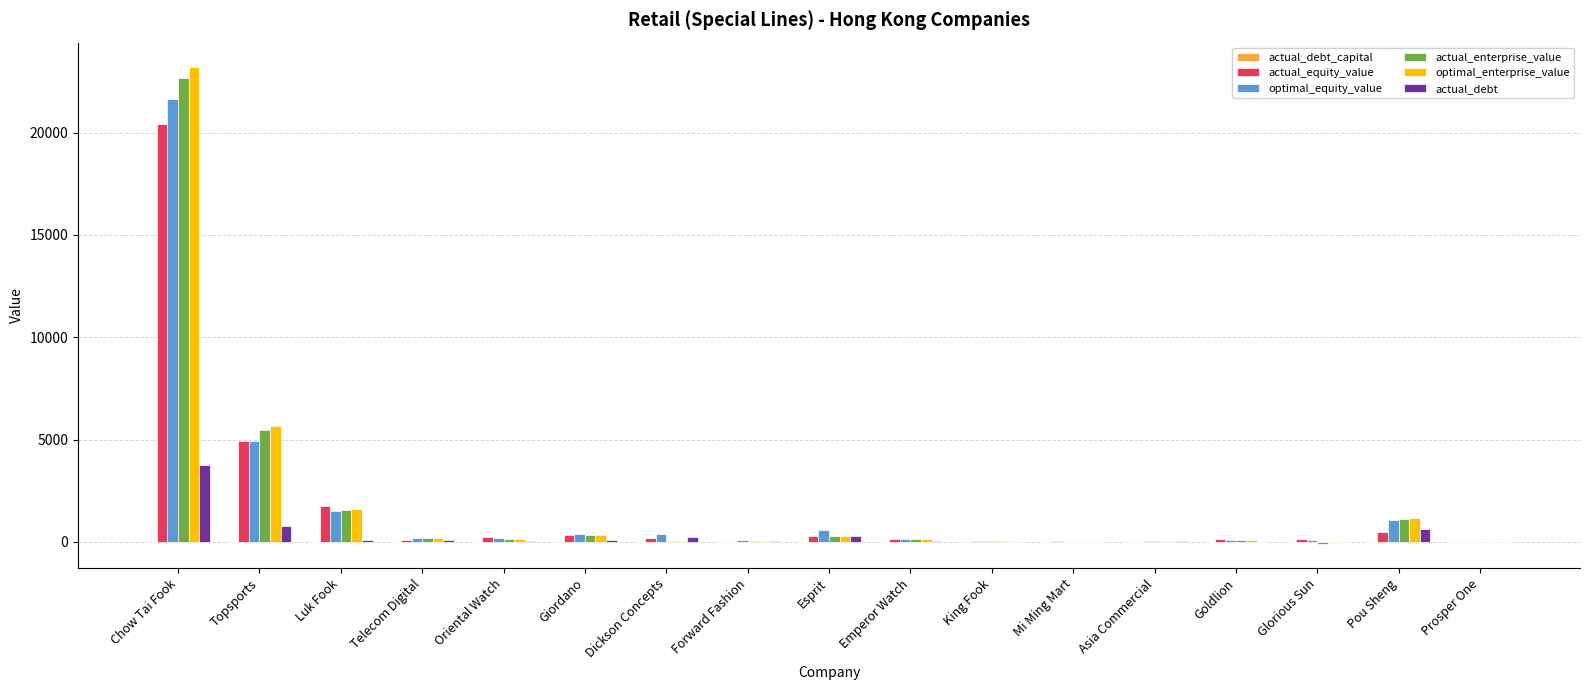

Is it true that optimal_equity_value equals 7550.1 at Topsports?

False